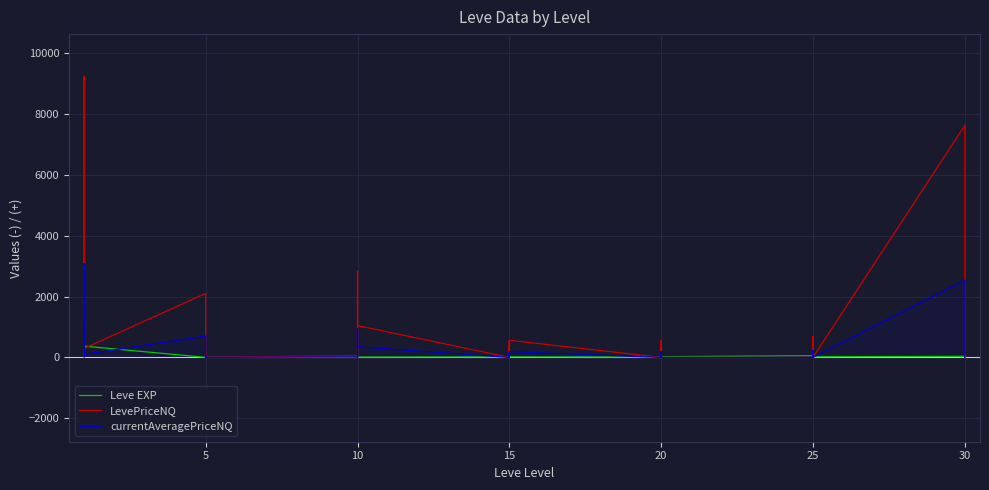

Reading left to right, transcribe all the data shown in this chart.

Leve EXP: 1.0	540.0	630.0	370.0	900.0	370.0	1.0	6.0	1.0	2.0	1.0	3.0	3.0	3.0	9.0	4.0	3.0	10.0	17.0	7.0	19.0	13.0	11.0	18.0	11.0	13.0	18.0	22.0	12.0	22.0	55.0	20.0	12.0	31.0	53.0	20.0	36.0	72.0	17.0	57.0
LevePriceNQ: 132.8	9248.0	1279.7	3000.0	70.8	297.0	2104.5	1500.0	70.0	153.0	0.0	6.0	52.0	3.0	3.0	253.0	2838.0	1046.4	0.0	297.0	0.0	516.0	0.0	563.2	0.0	0.0	0.0	35.0	563.2	0.0	0.0	625.0	682.5	0.0	6.0	0.0	7630.0	1200.0	80.0	0.0
currentAveragePriceNQ: 134.1	3082.7	426.6	1000.0	23.6	99.0	701.5	500.0	23.3	51.0	0.0	2.0	17.3	1.0	1.0	84.3	946.0	348.8	0.0	99.0	0.0	172.0	0.0	187.8	0.0	0.0	0.0	11.7	187.8	0.0	0.0	104.2	227.5	0.0	2.0	0.0	2543.3	400.0	20.0	0.0